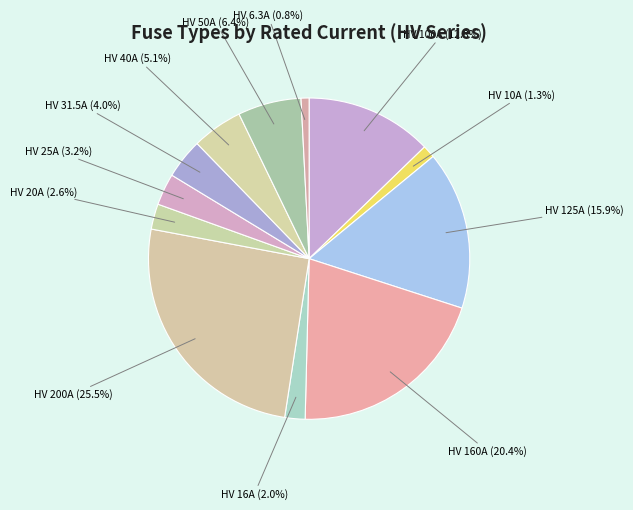

Approximately how many times larger is the value at HV 16A (2.0%) compared to HV 50A (6.4%)?

0.3